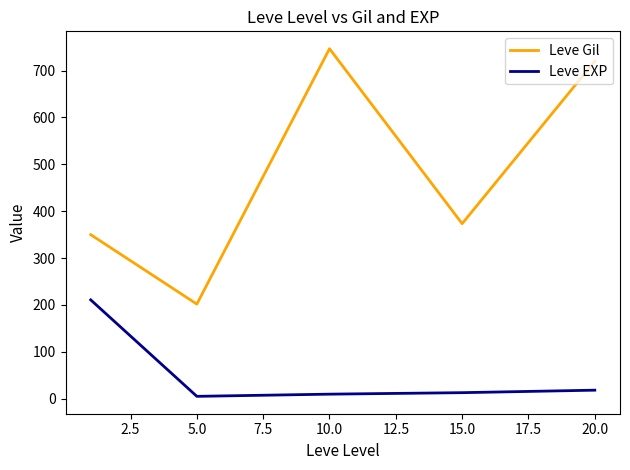

True or false: Leve Gil has more than 2 points higher than both neighbors.

False